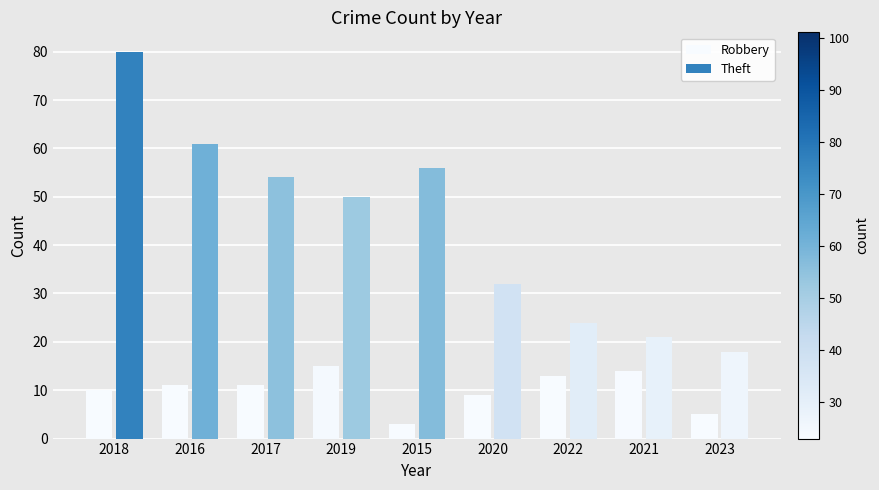

What is the label of the 1st bar from the left?

2018